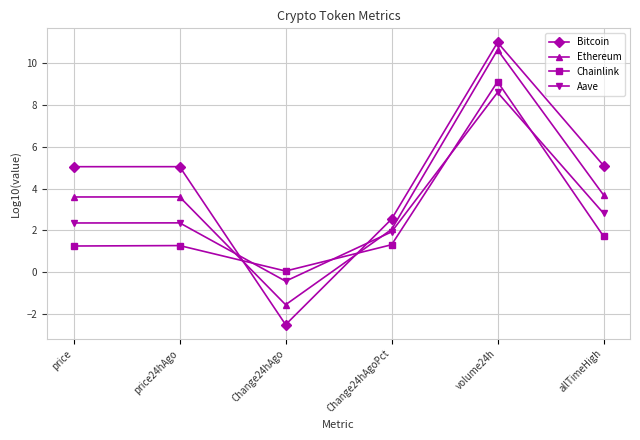

True or false: Chainlink has a value of 1.3 at Change24hAgoPct.

True